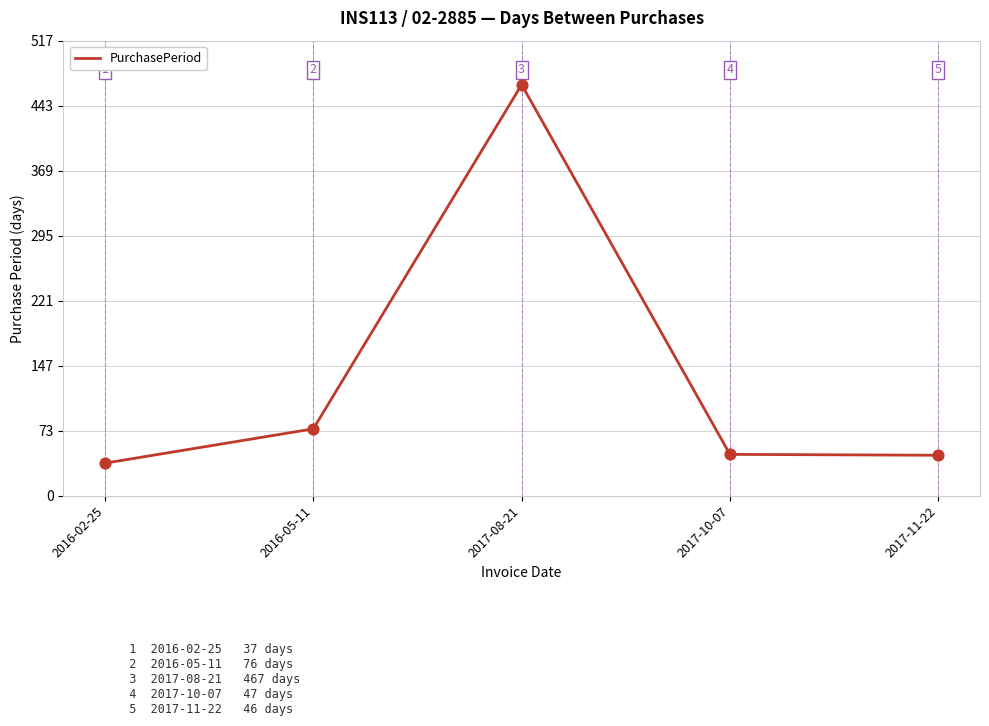

Which has a higher value, 2017-11-22 or 2017-10-07?

2017-10-07